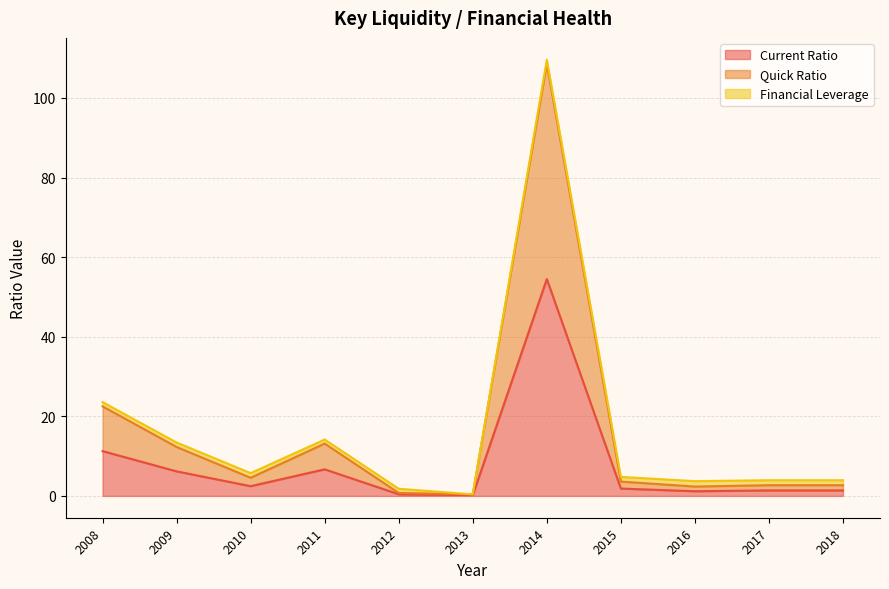

The value of Quick Ratio at 2010 is 4.6. True or false?

True